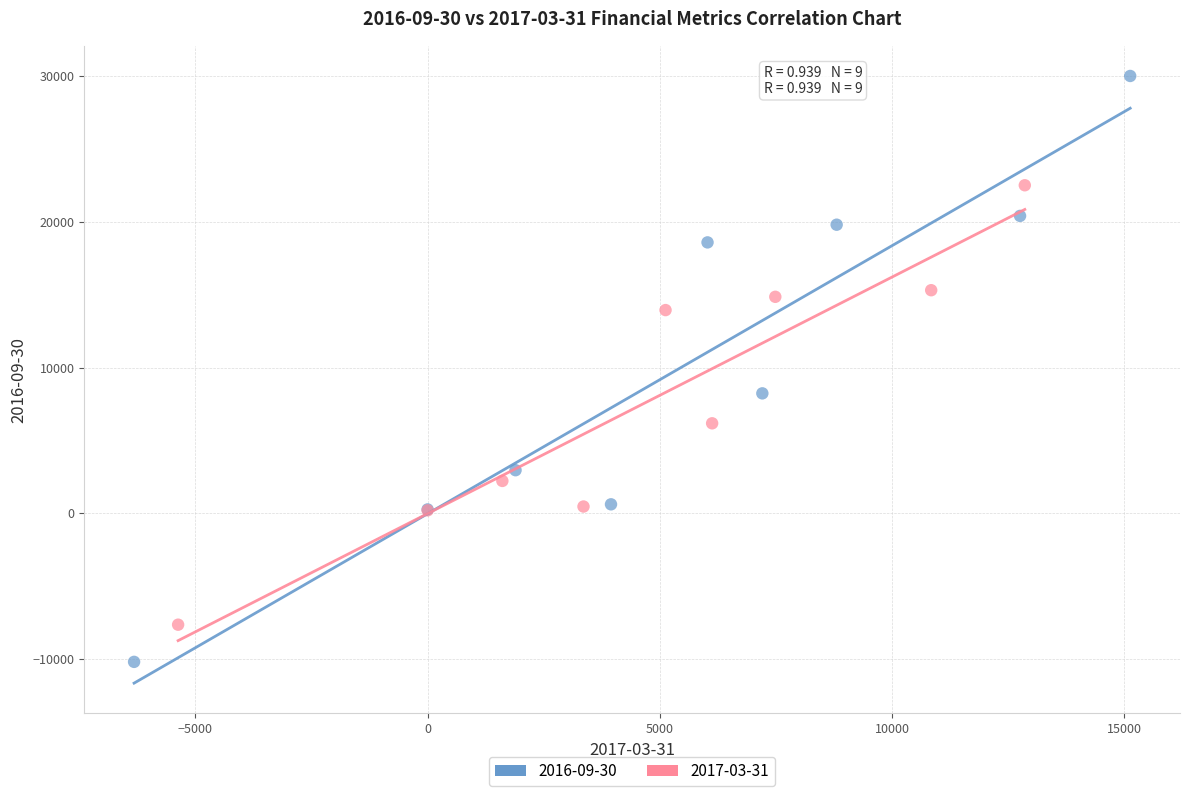

Which series has the largest Y range (max minus min)?

2016-09-30